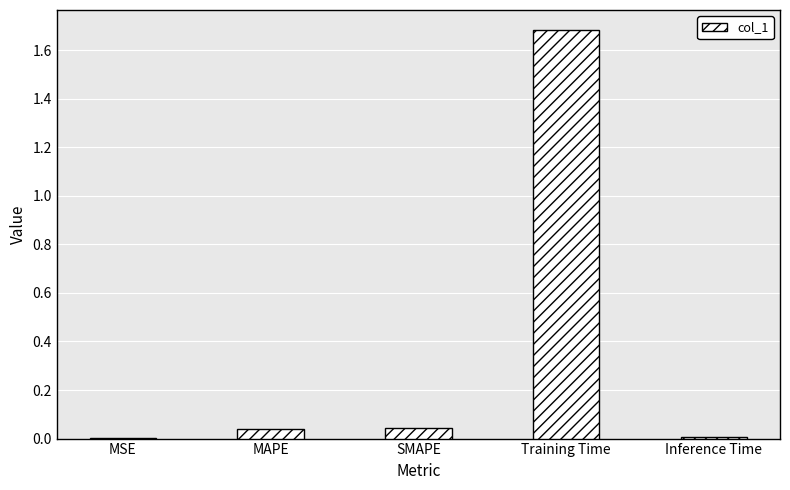

True or false: the data shows 0.1 at MAPE.

False